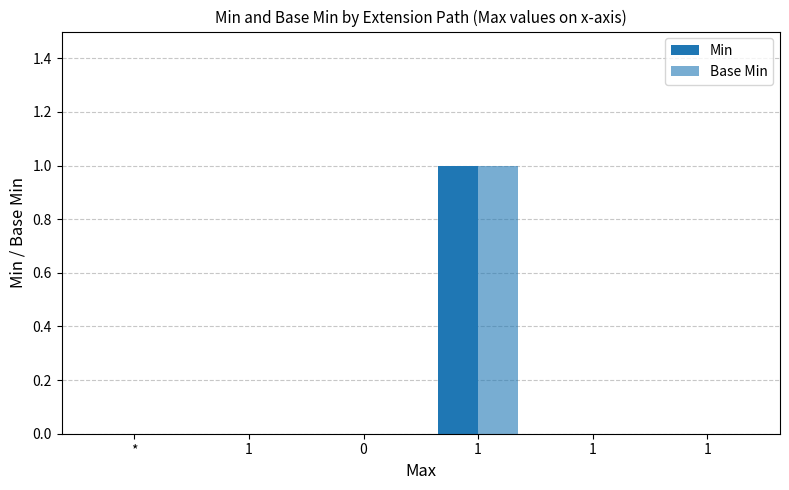

List the series in order of their peak value, lowest first.

Min, Base Min